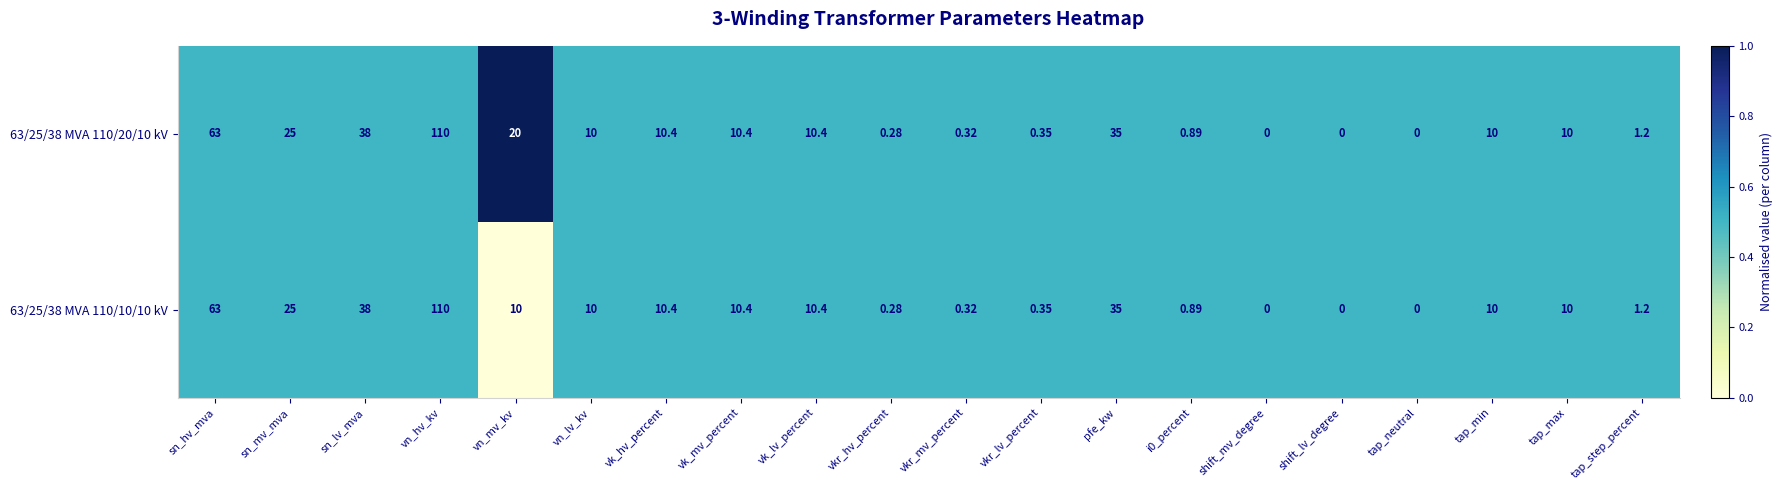

Which series has the largest total across all categories?

63/25/38 MVA 110/20/10 kV